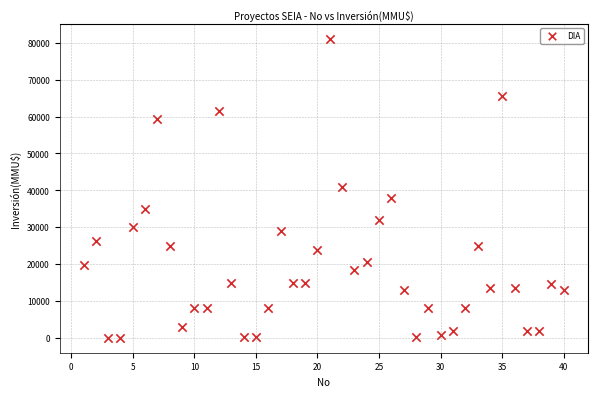

What is the range of Y values (max minus min)?

80980